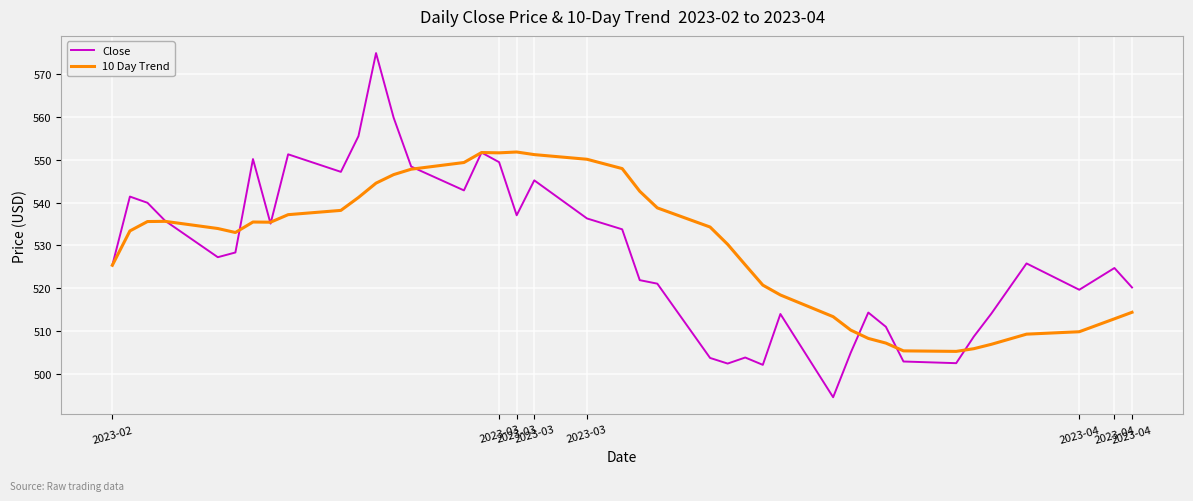

Rank the series by their maximum value, from highest to lowest.

Close, 10 Day Trend